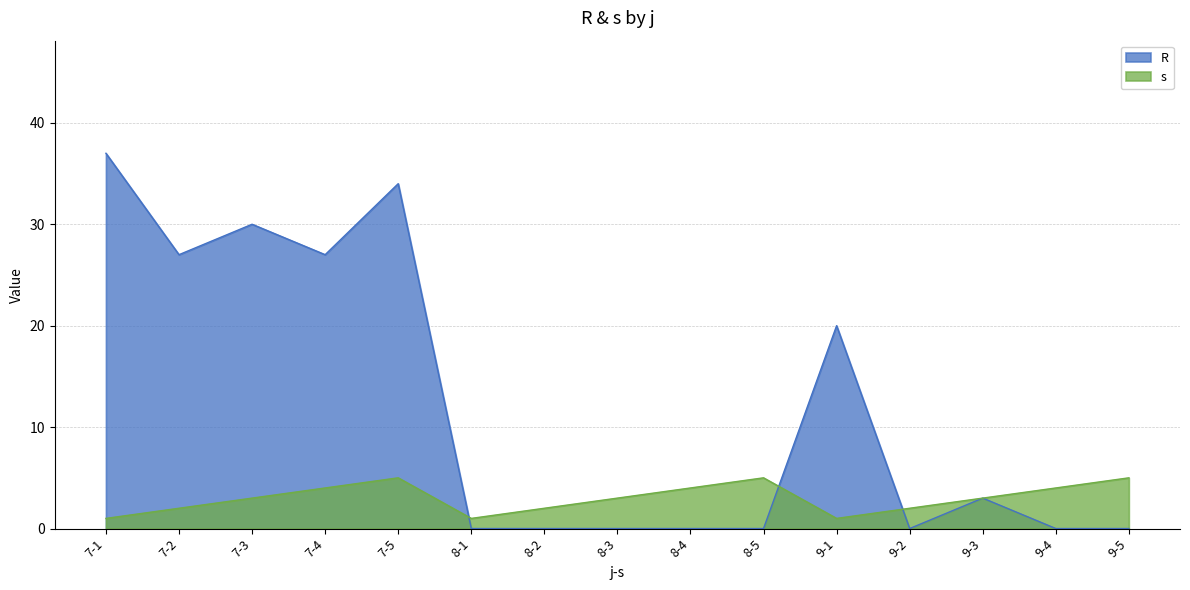

What is the lowest value of the s series?

1